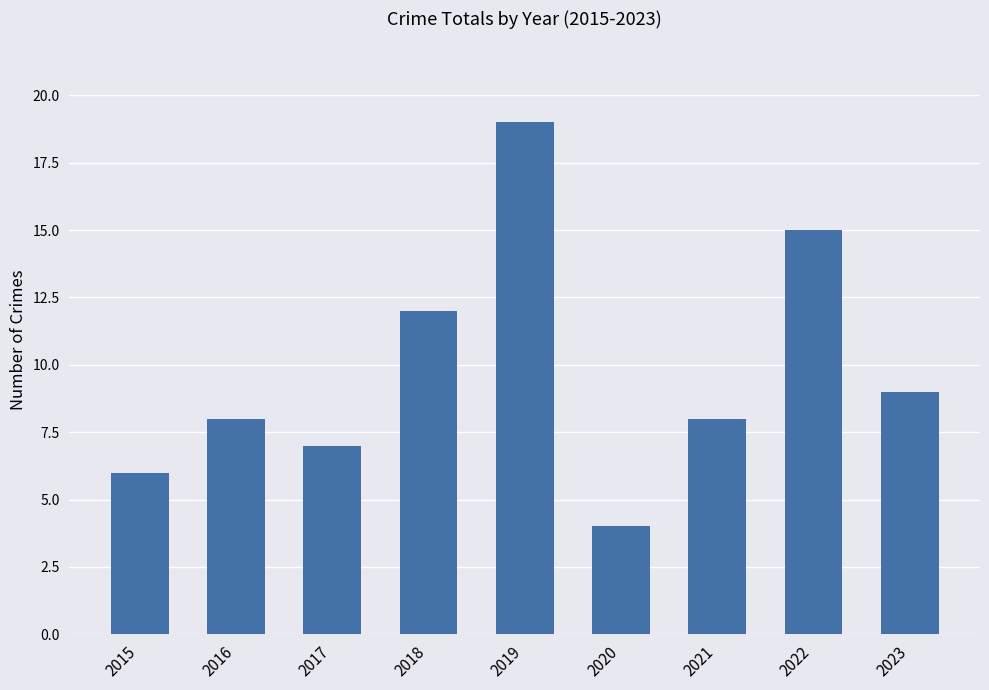

What is the sum of all values?

88